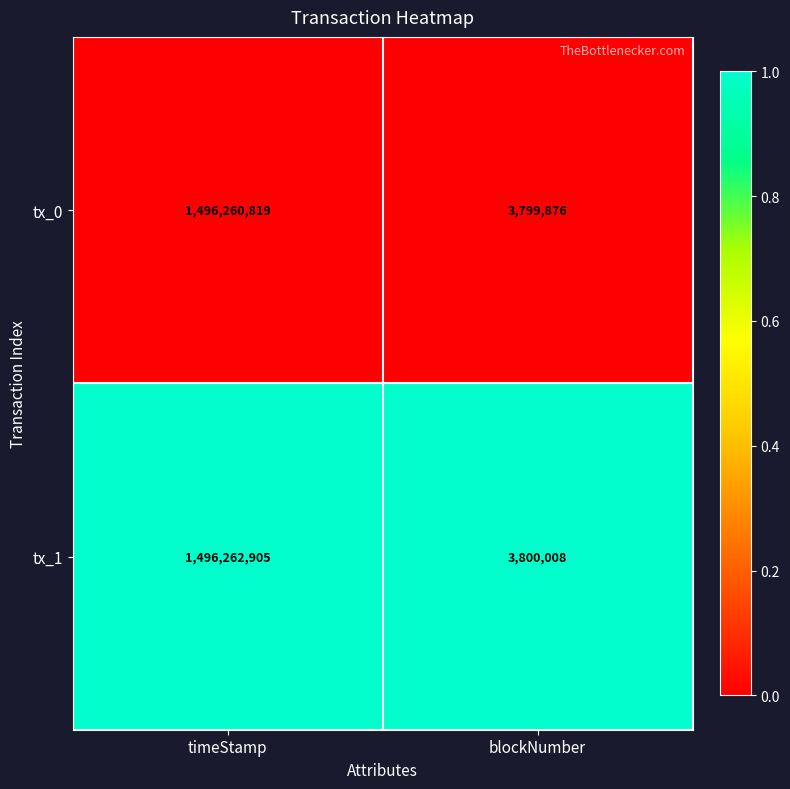

Which series changed the most between timeStamp and blockNumber?

tx_1